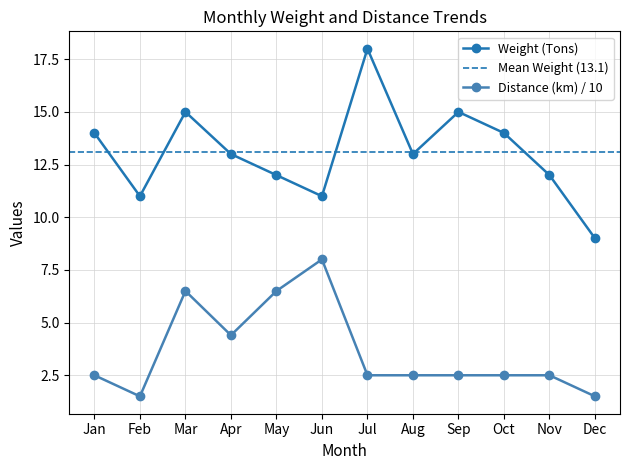

At how many categories does at least one series exceed 8?

12